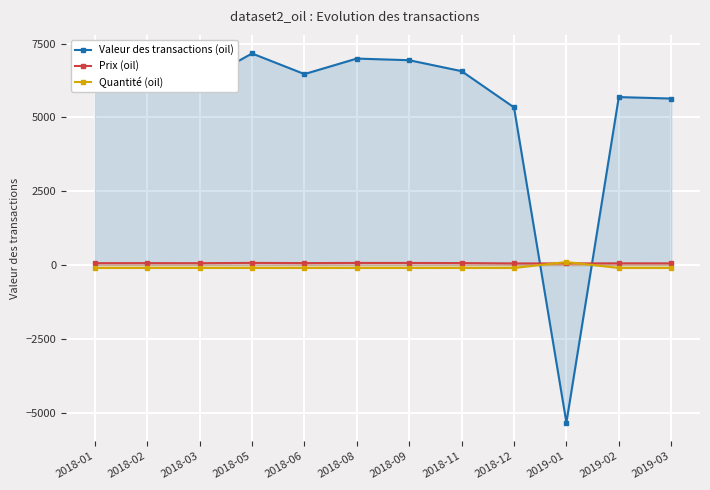

How many times do Quantité (oil) and Prix (oil) cross each other?

2